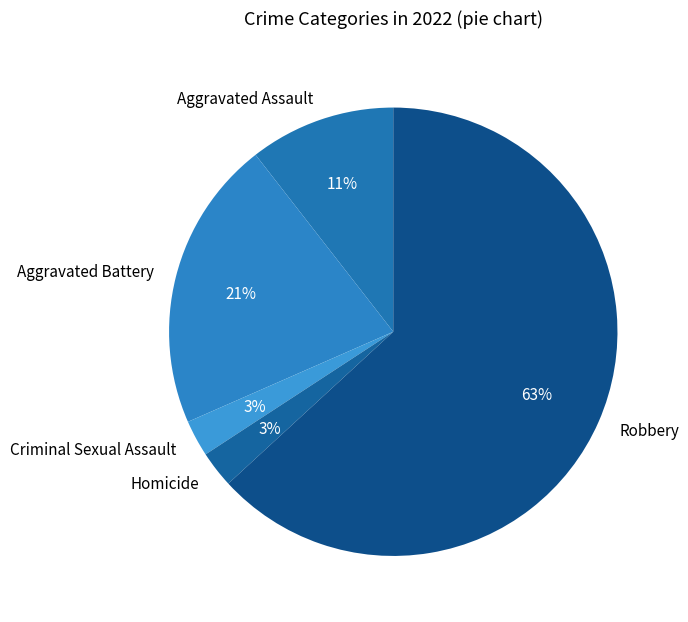

Do Criminal Sexual Assault and Aggravated Assault together represent more than half of the pie?

No